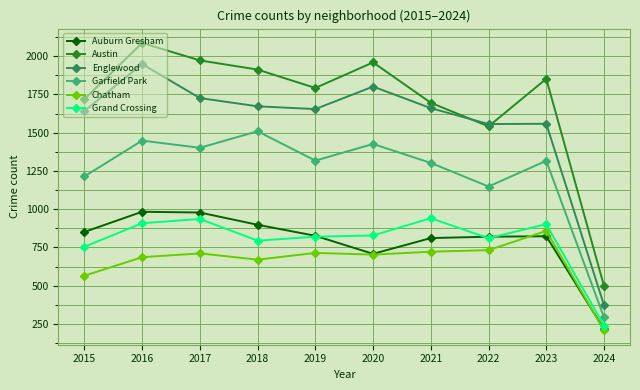

True or false: Auburn Gresham and Garfield Park intersect in this chart.

False